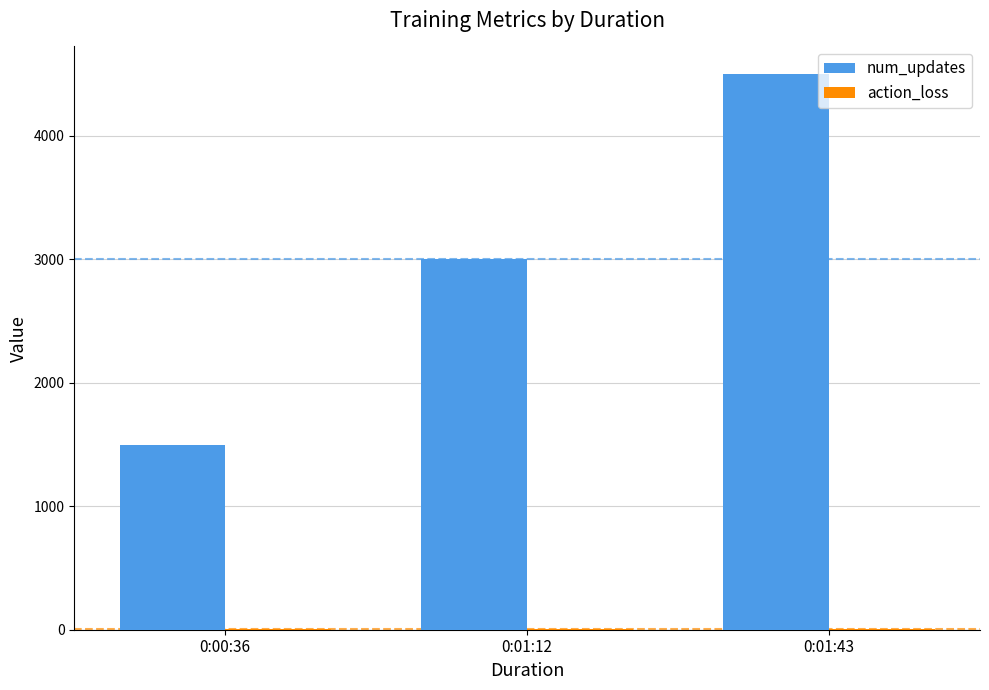

Which category has the highest value in the num_updates series?

0:01:43